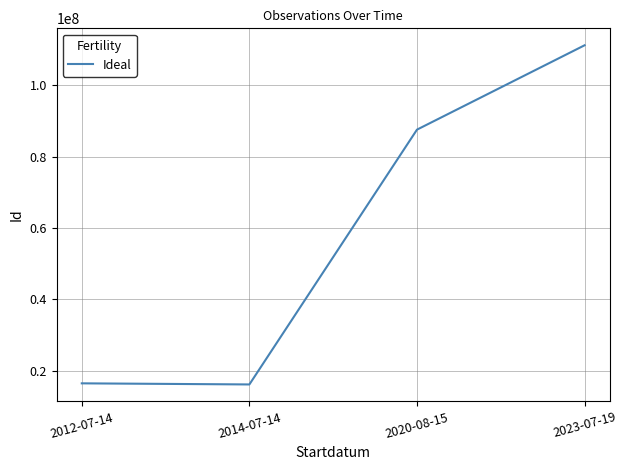

The chart shows a value of 144244255 at 2020-08-15. True or false?

False